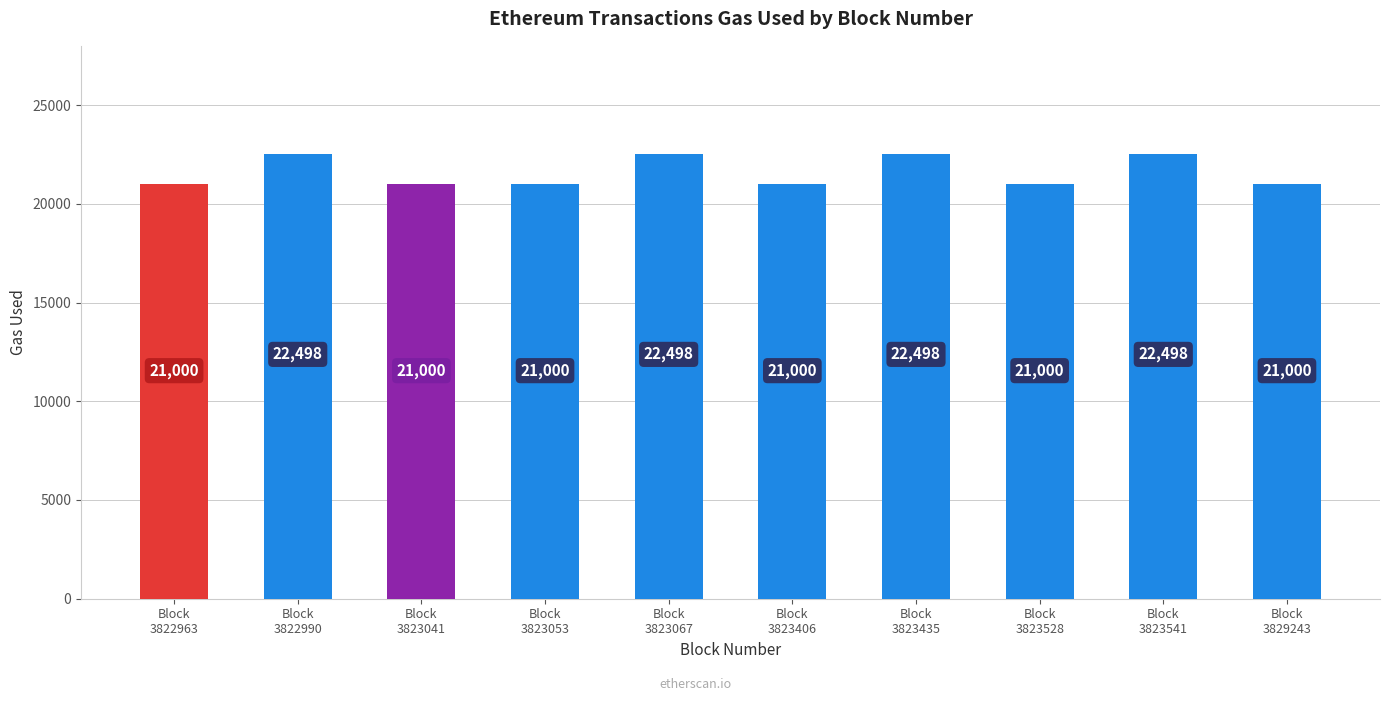

What is the greatest value displayed?

22498